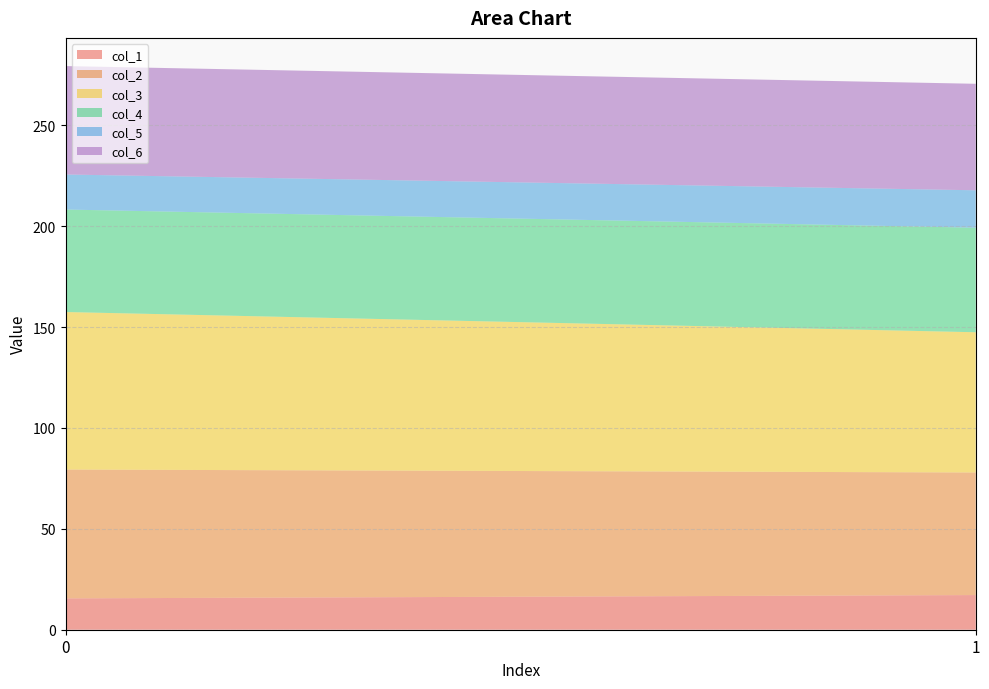

Reading right to left, extract all data points from this chart.

col_1: 1=17.2	0=15.5
col_2: 1=60.7	0=63.8
col_3: 1=69.5	0=78.1
col_4: 1=51.8	0=50.8
col_5: 1=18.6	0=17.4
col_6: 1=52.8	0=53.7